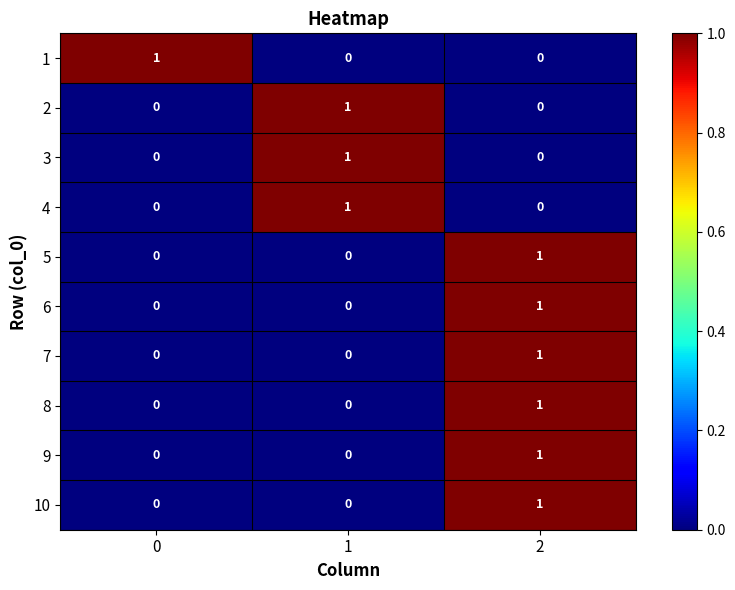

At how many categories does at least one series exceed 0?

3